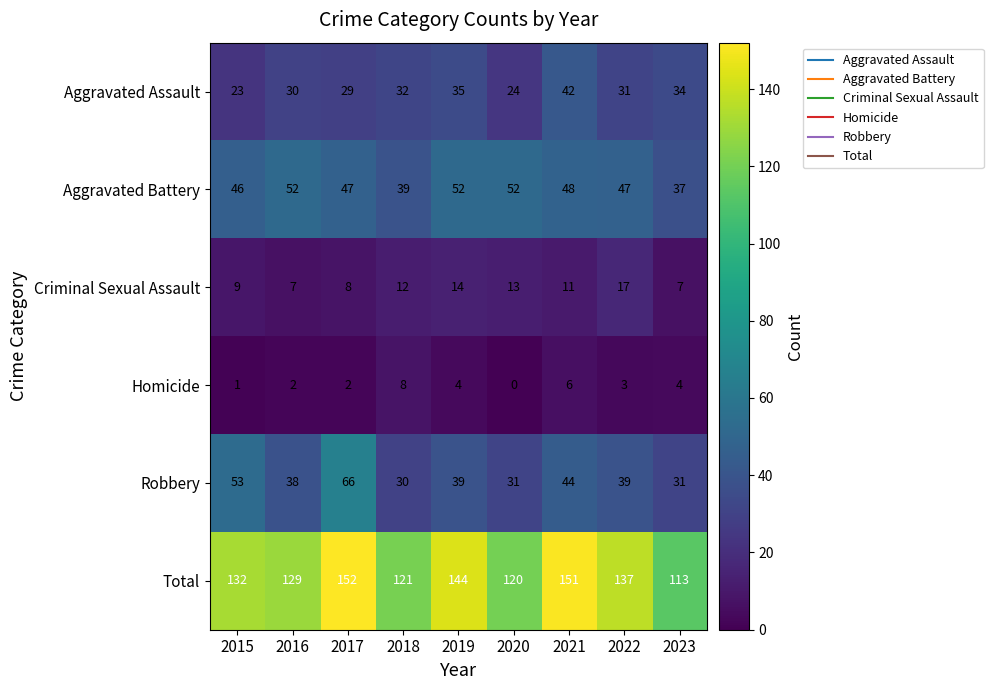

At which category is the sum across all series the highest?

2017